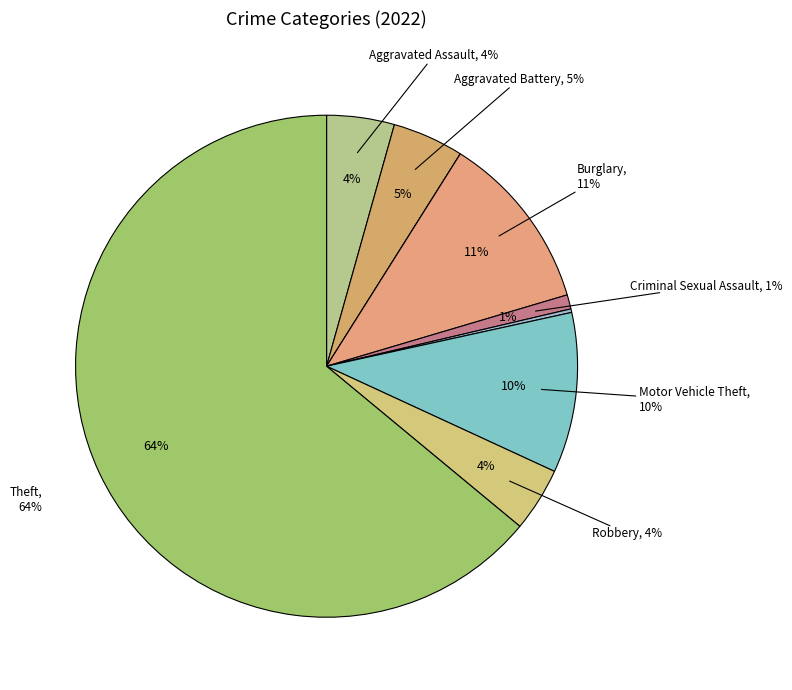

Is it true that Burglary is 11% of the pie?

True